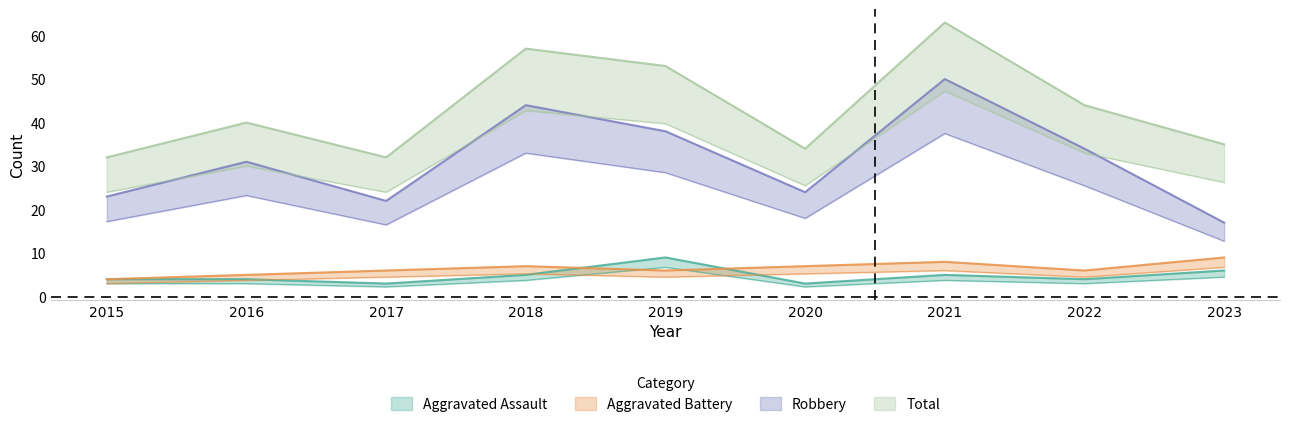

True or false: Robbery and Aggravated Assault intersect in this chart.

False